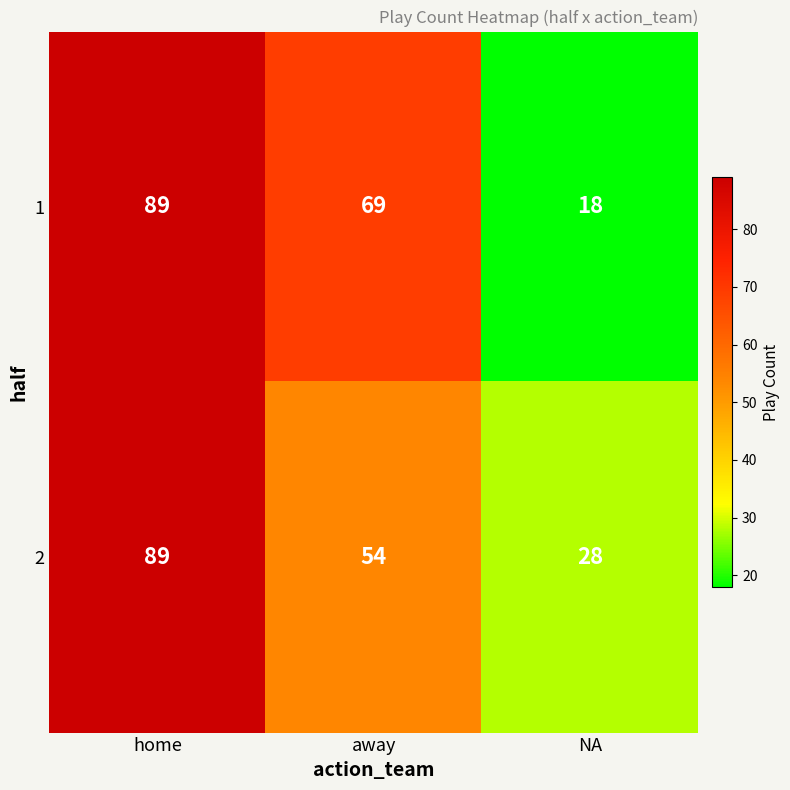

What is the difference between the highest and lowest values at away?

15